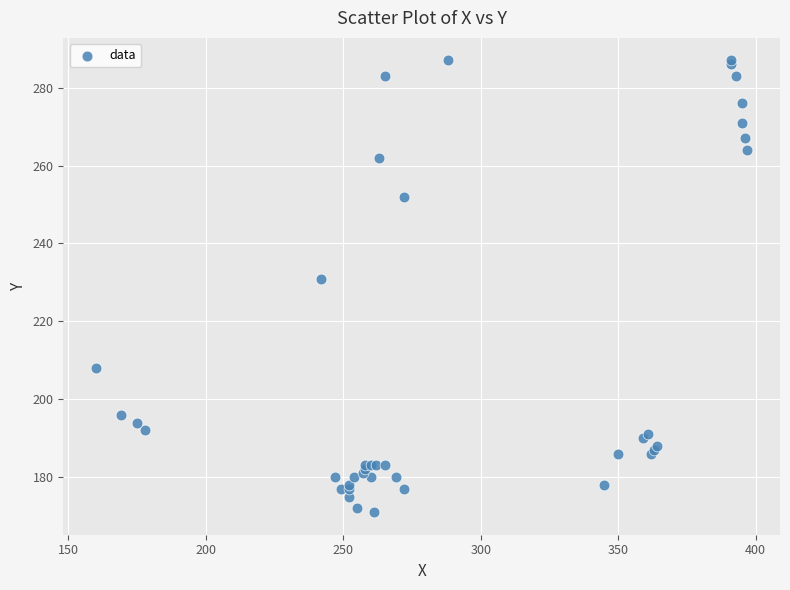

What Y value in the scatter plot is closest to 229?

231